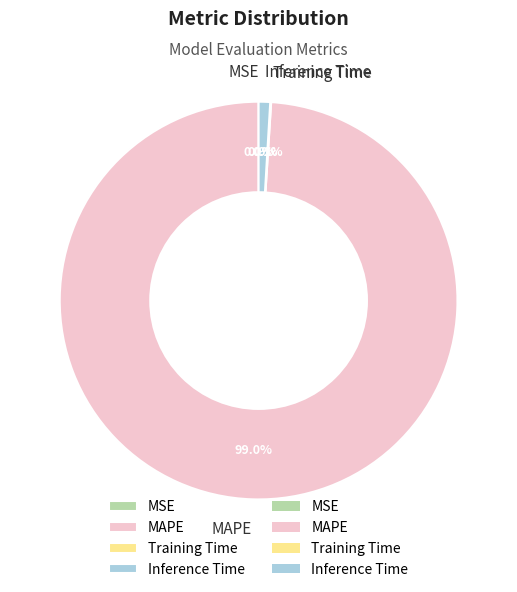

To the nearest percent, what is the average slice percentage?

25%